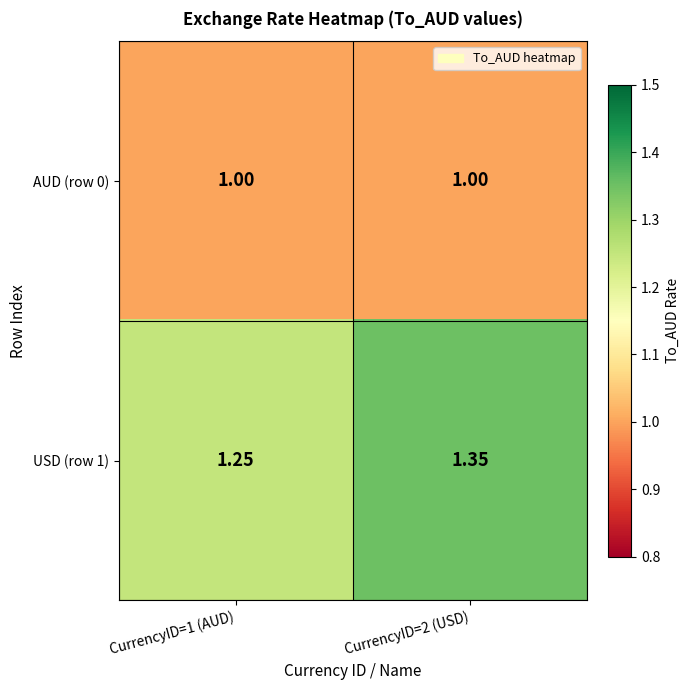

How many data points does each series have?

2